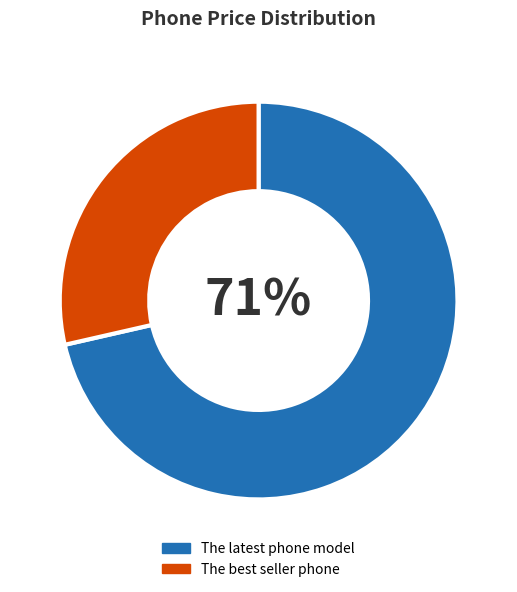

The The best seller phone slice represents 29% of the pie. True or false?

True